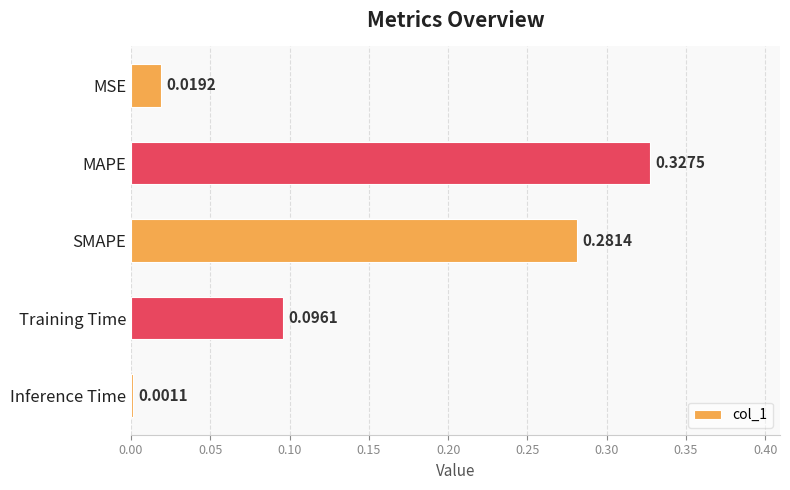

Between Inference Time and SMAPE, which is larger?

SMAPE